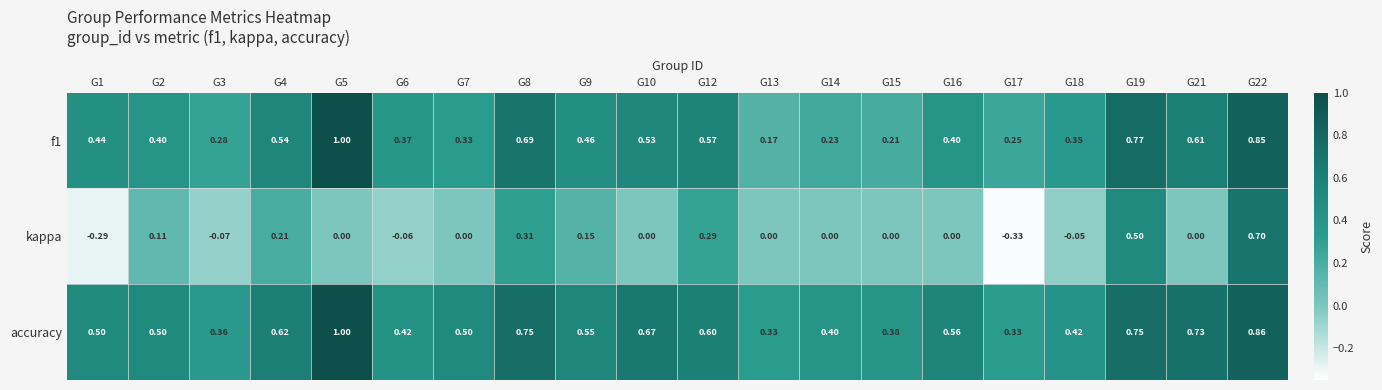

How many categories are shown in the chart?

20